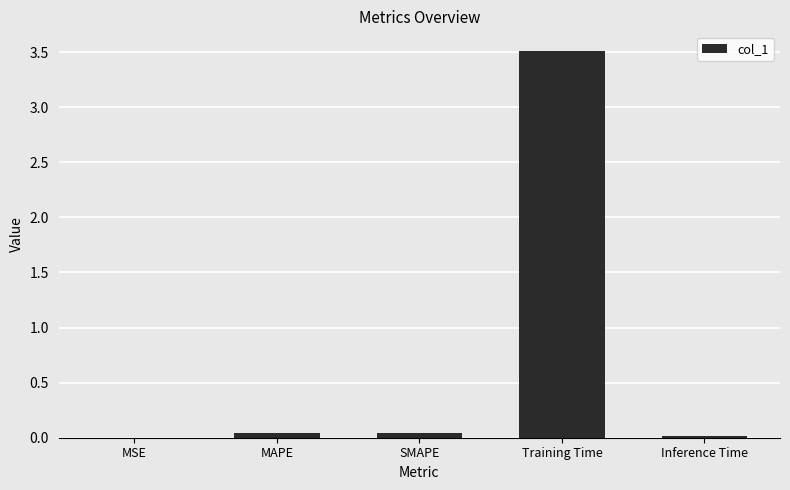

At which category does the chart reach its peak across all series?

Training Time